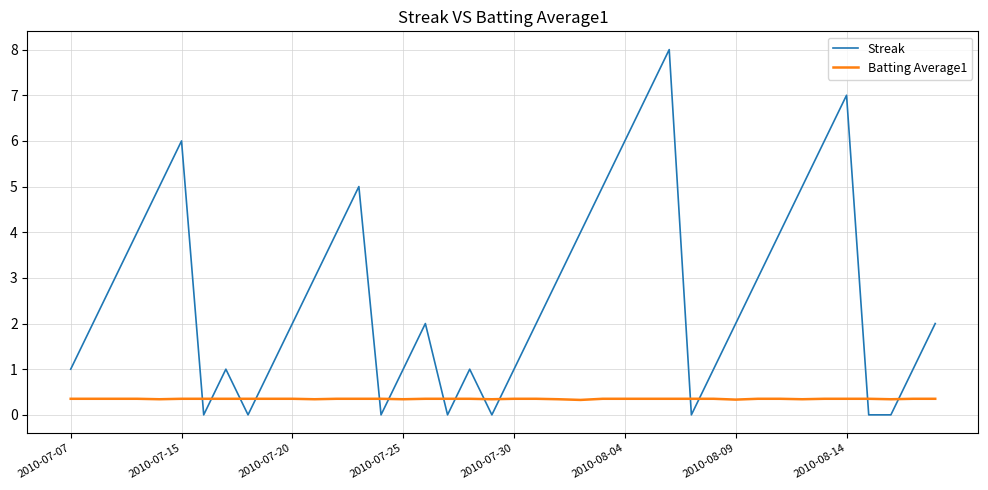

List the series in order of their overall mean, lowest first.

Batting Average1, Streak